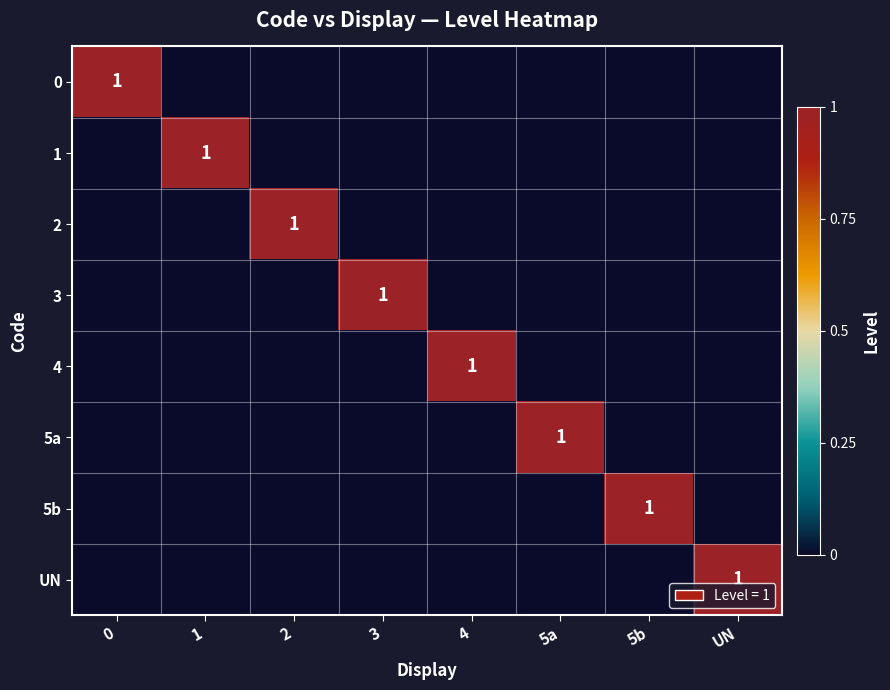

What is the total value across all series at 5b?

1